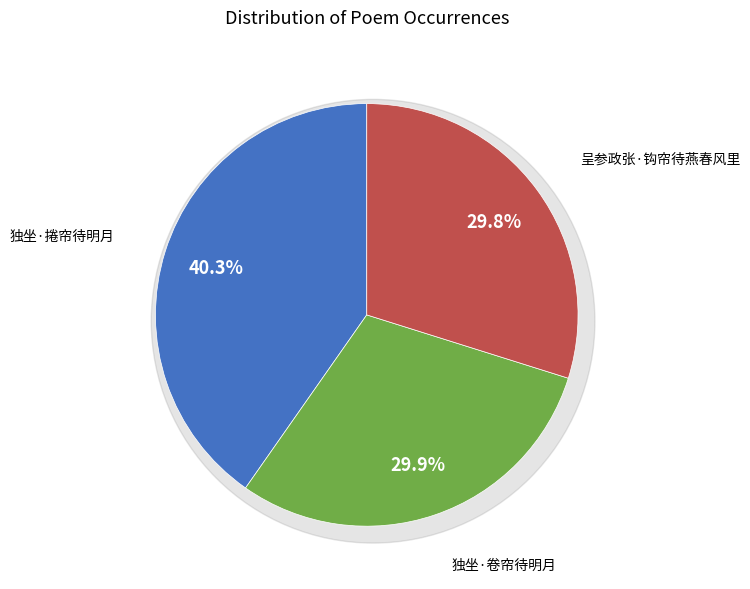

Count the number of slices in the pie.

3